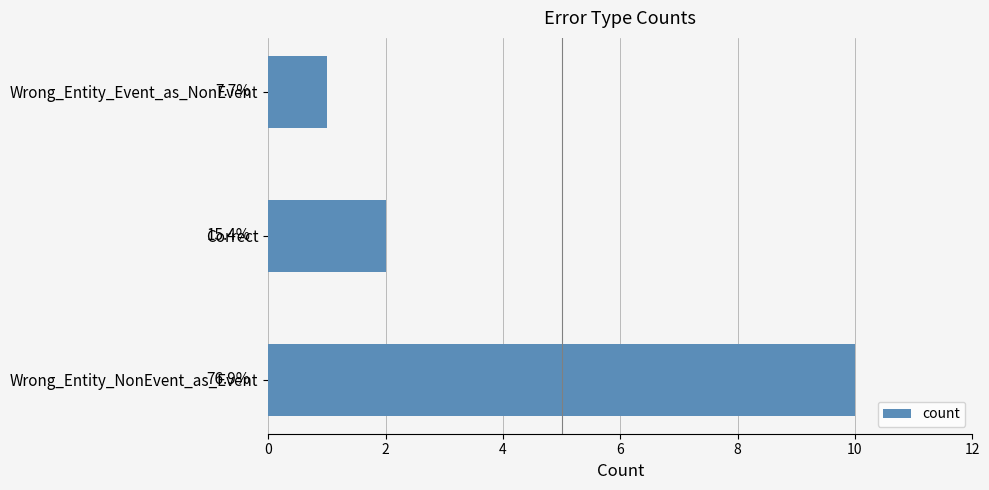

How many bars are there in total?

3